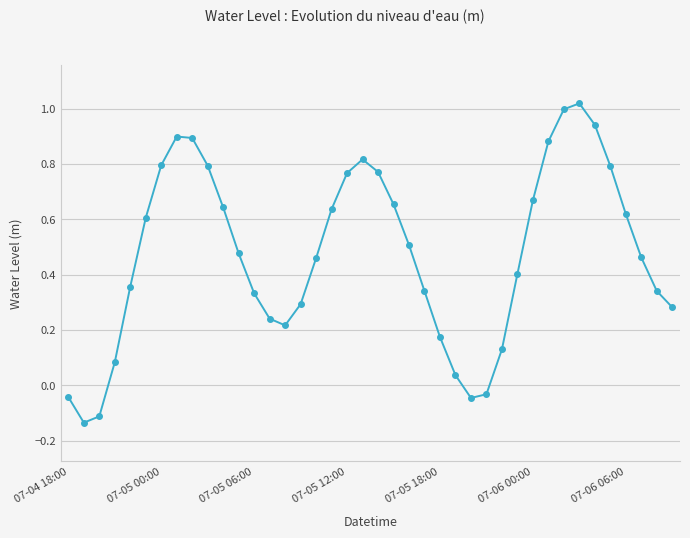

What is the sum of all values?

19.0